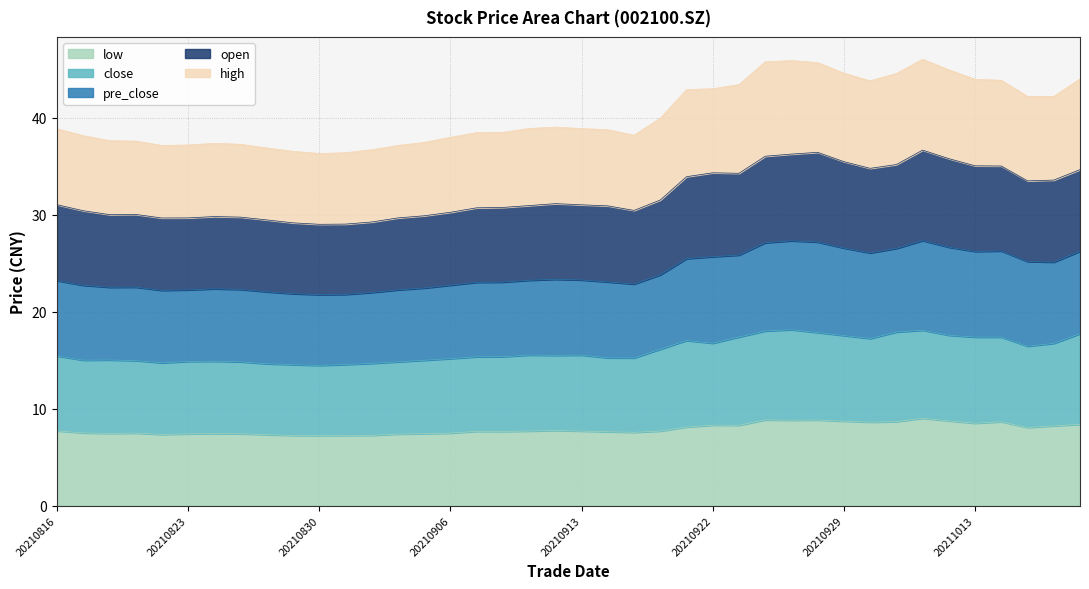

What are all the series names shown in the legend?

low, close, pre_close, open, high